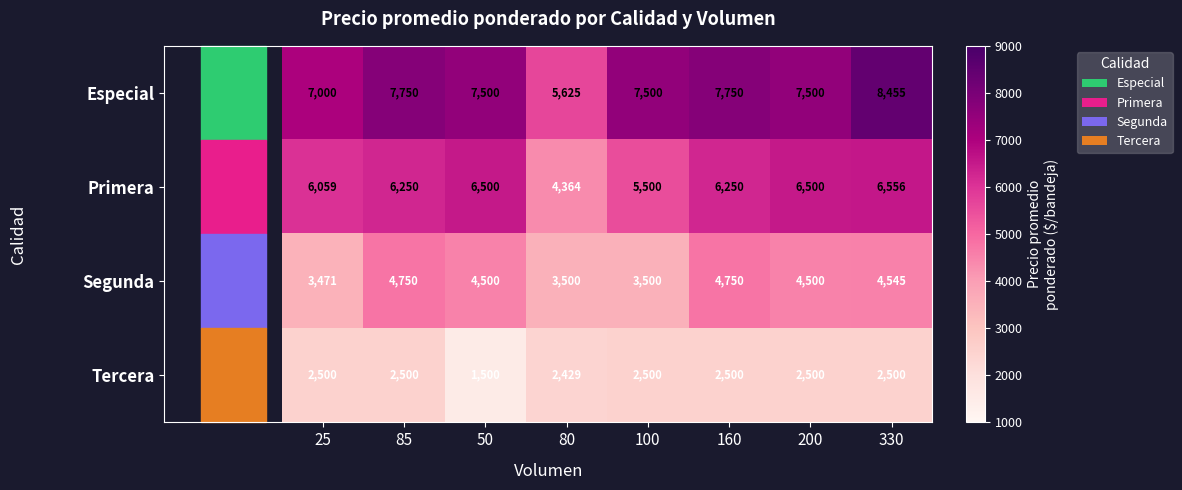

Count the number of data series in this chart.

4